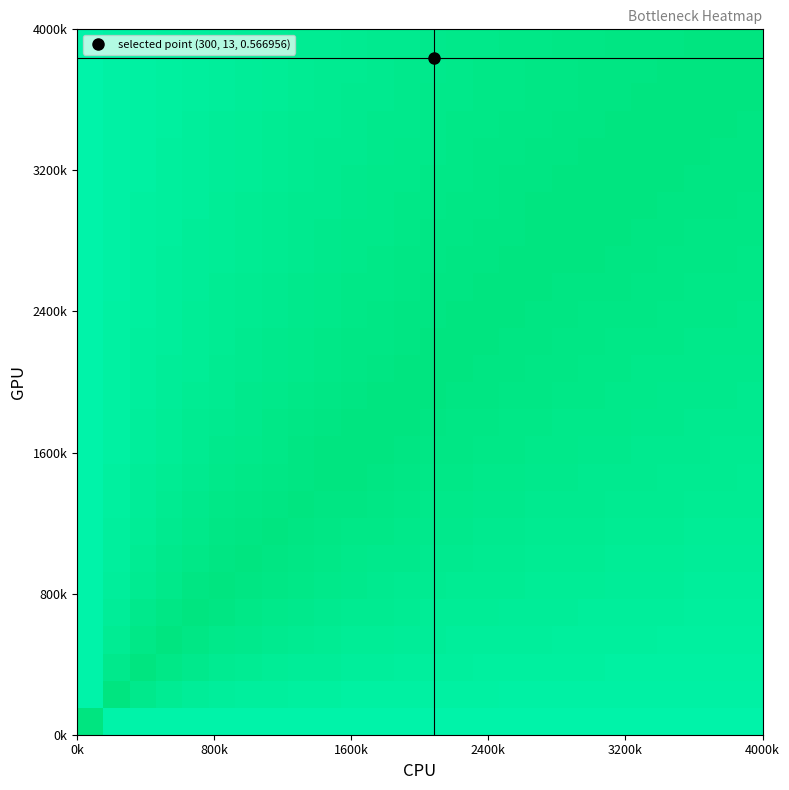

What is the maximum value shown in the chart?

0.6